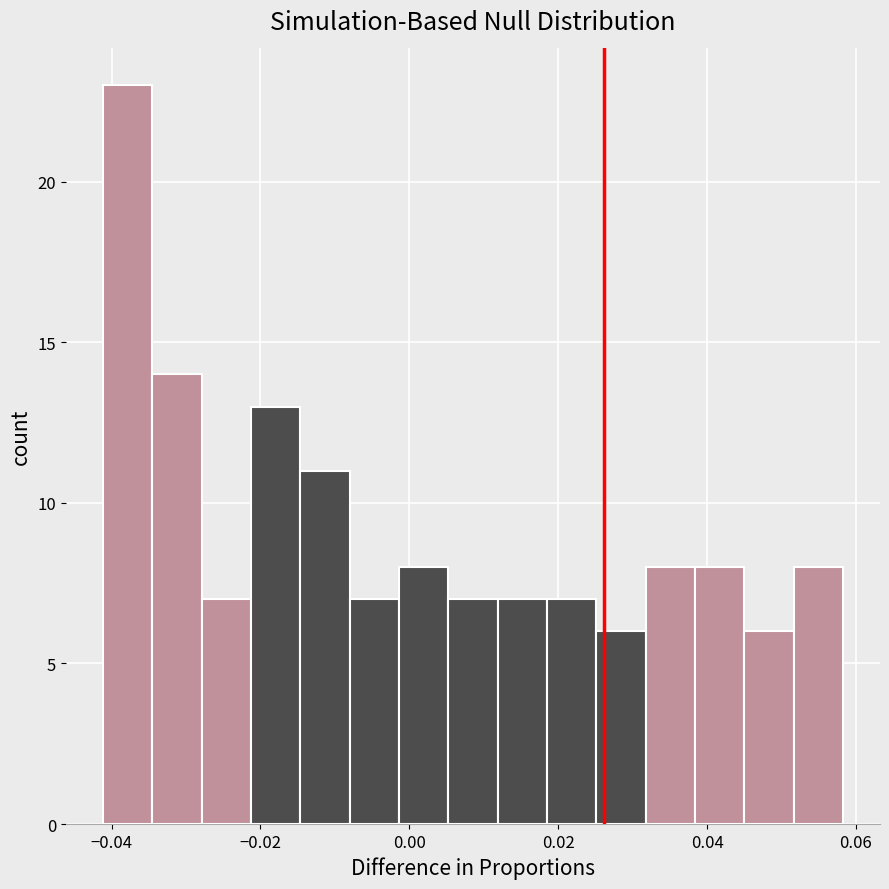

Around what value on the x-axis is the tallest bar? Give the approximate position of its centre, as read against the axis.

-0.038